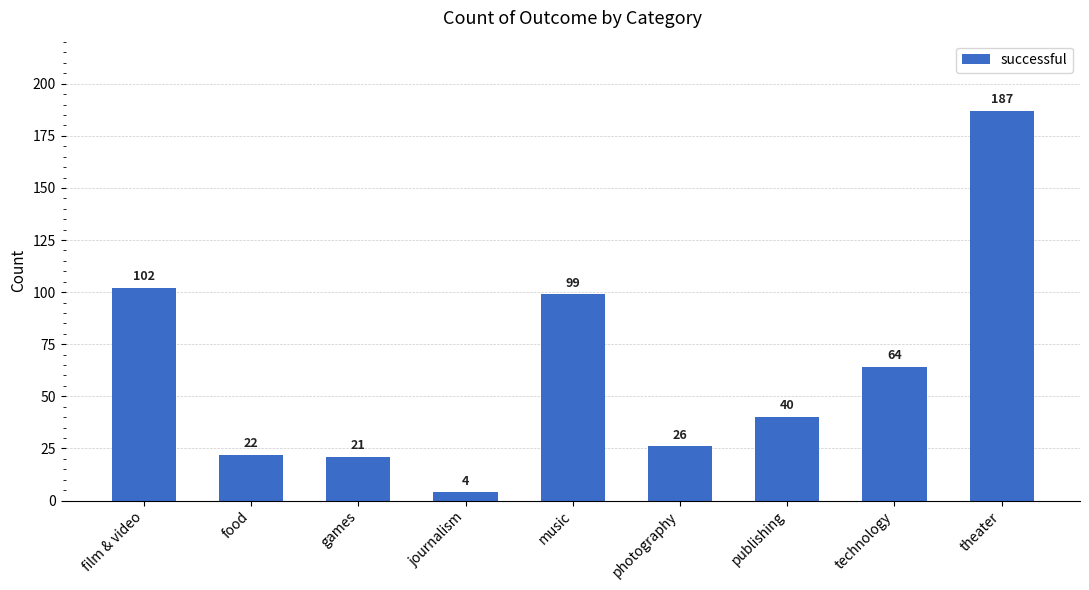

List the labels in order of value, smallest first.

journalism, games, food, photography, publishing, technology, music, film & video, theater